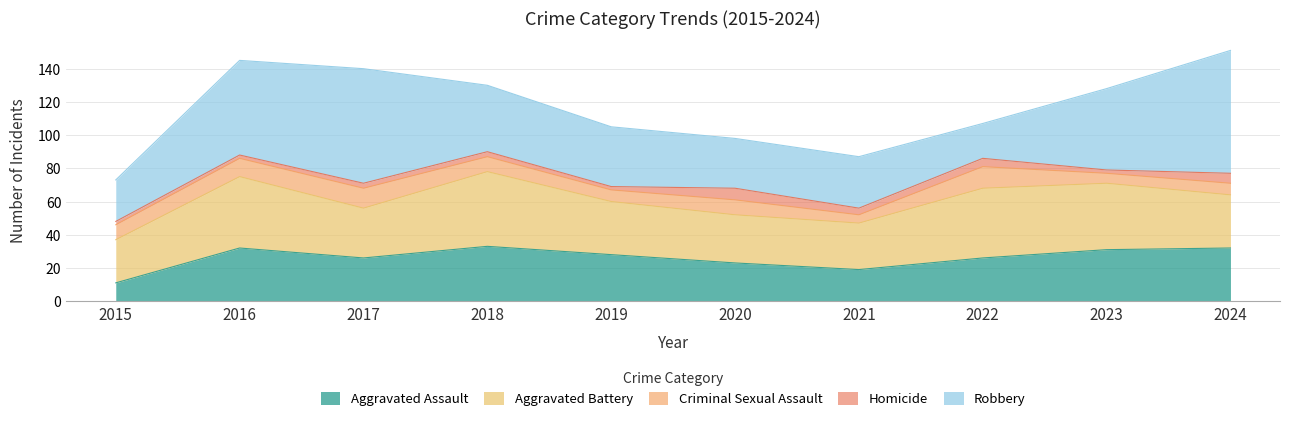

At which category is the sum across all series the highest?

2024